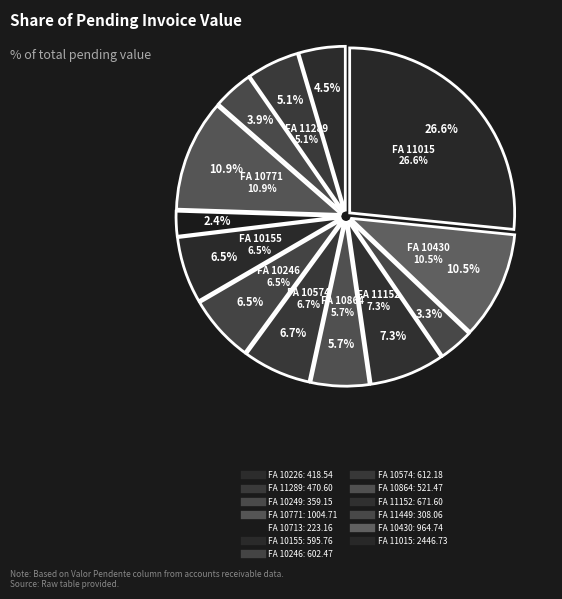

What percentage do Paulo Lima FA 11449 and Ferraz & Ferreira FA 10226 together represent?

7.9%